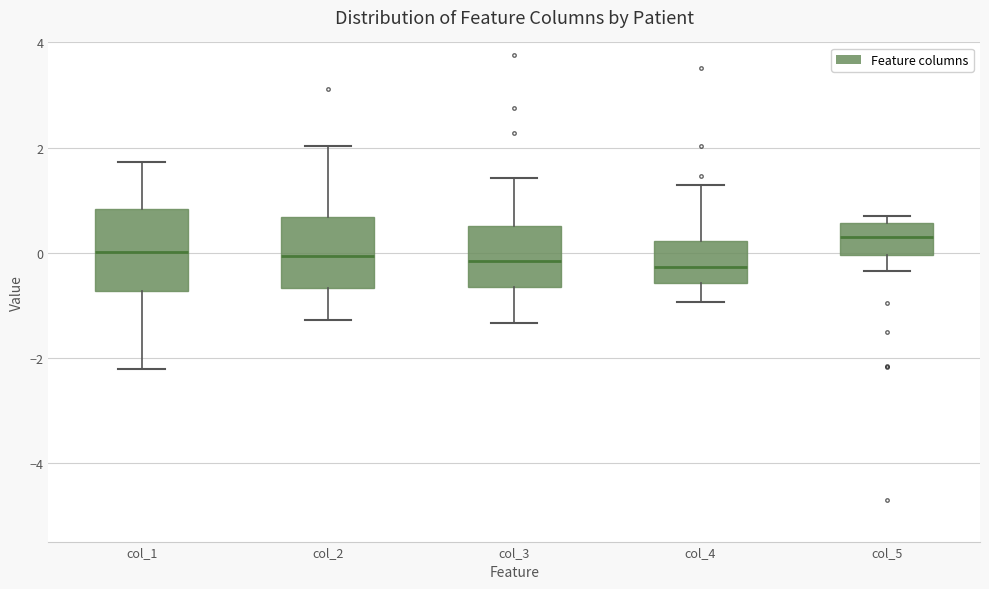

Which box is the tallest, from its lower edge to its upper edge?

col_1